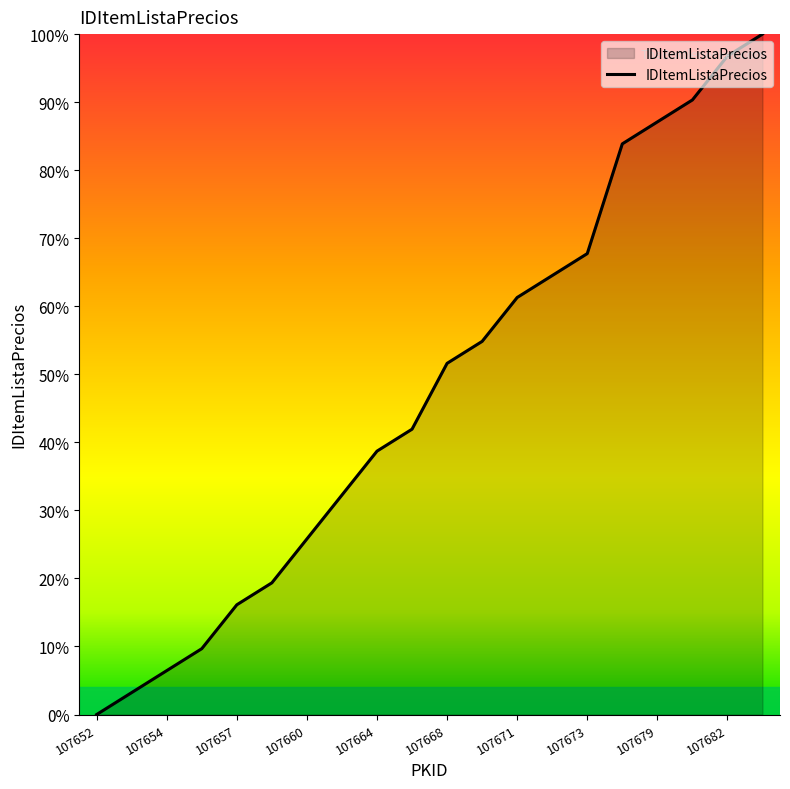

What is the greatest value displayed?

100.0